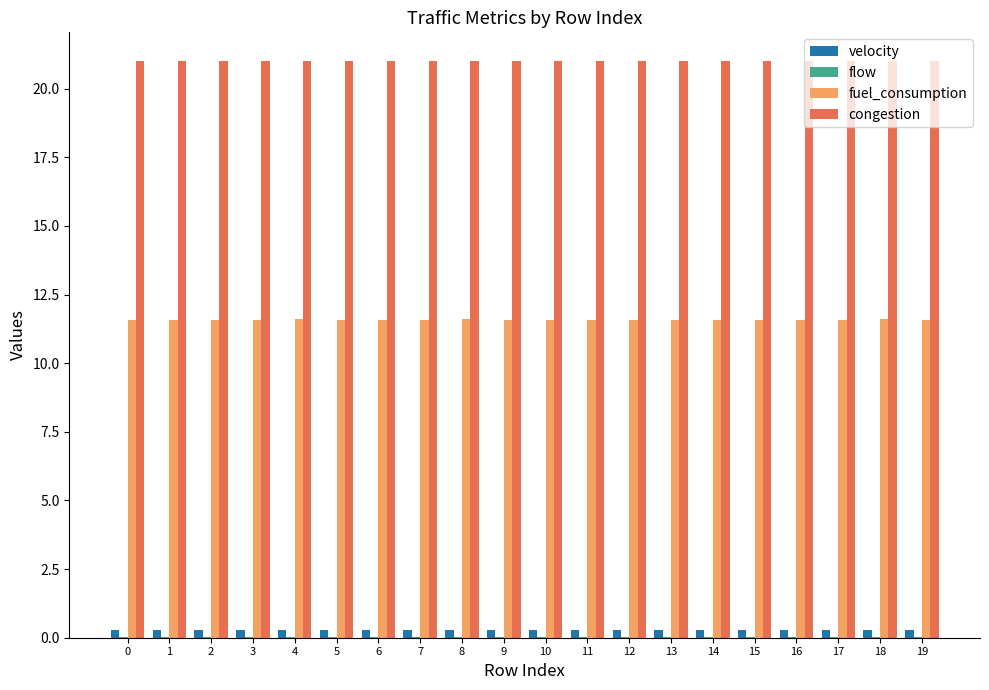

Which series has the largest total across all categories?

congestion